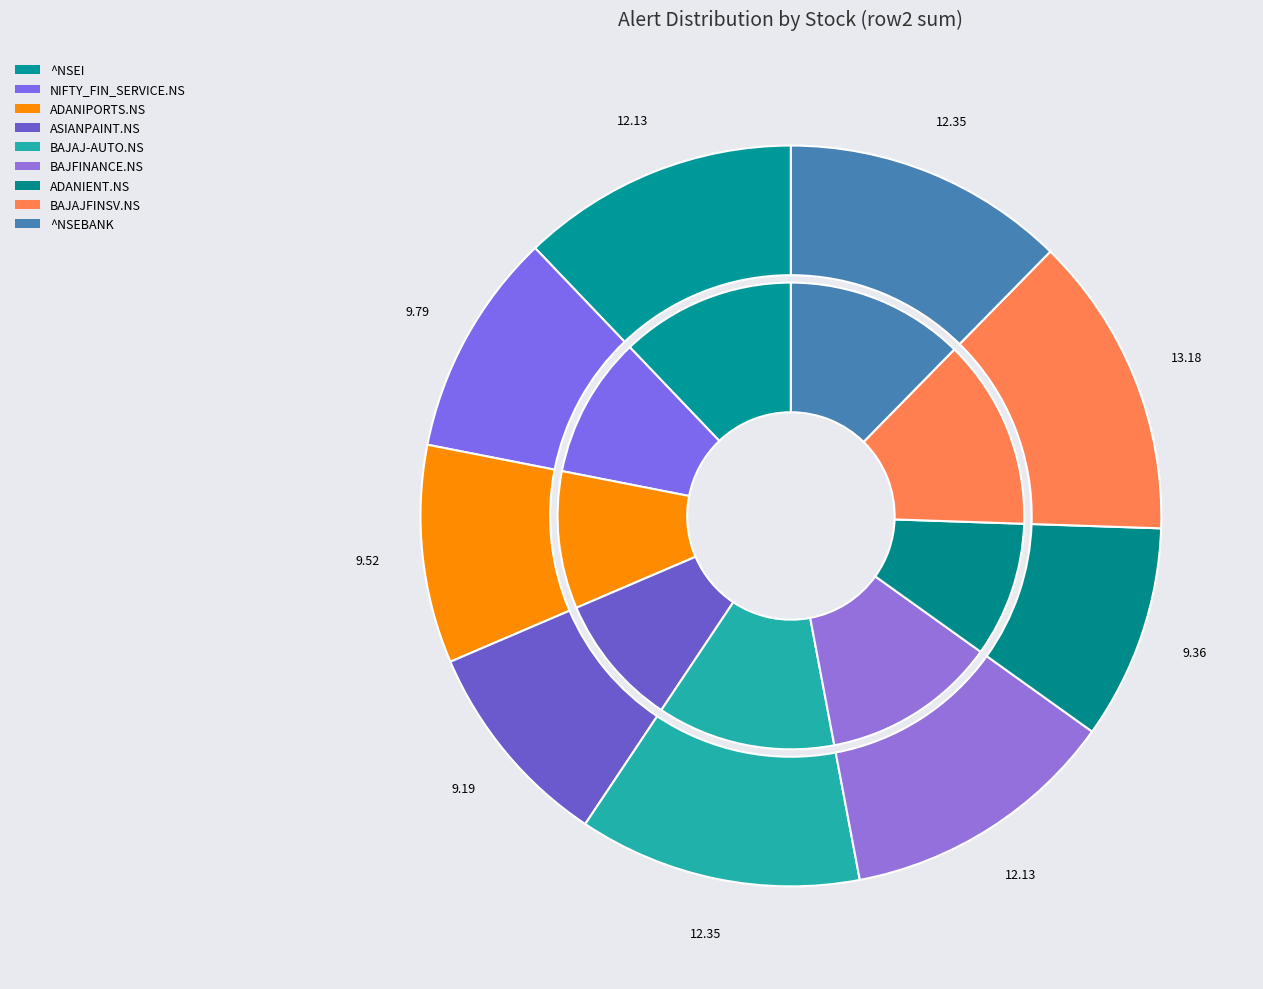

Combined, what portion of the pie is BAJAJ-AUTO.NS and ASIANPAINT.NS?

21.5%